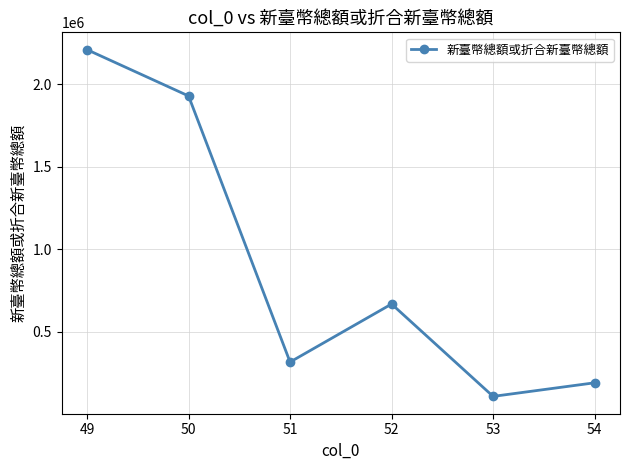

True or false: there are more than 2 points higher than both neighbors.

False